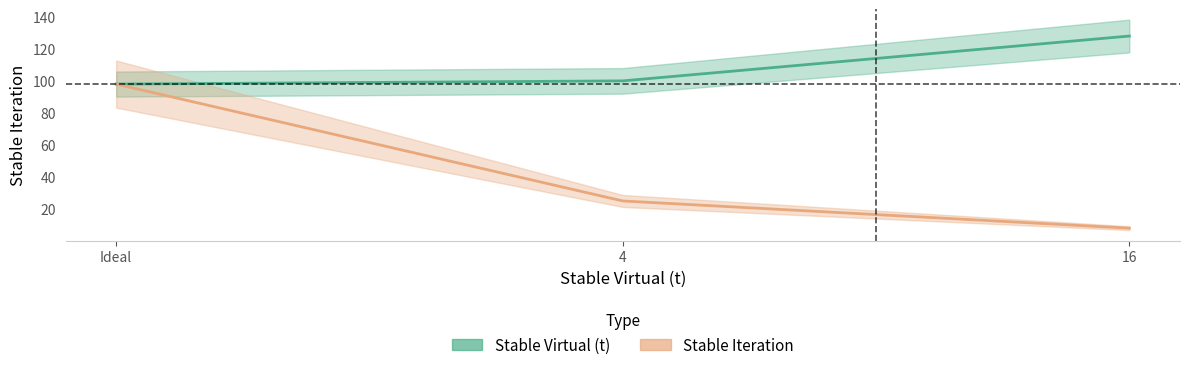

Rank the series by their average value, from highest to lowest.

Stable Virtual (t), Stable Iteration